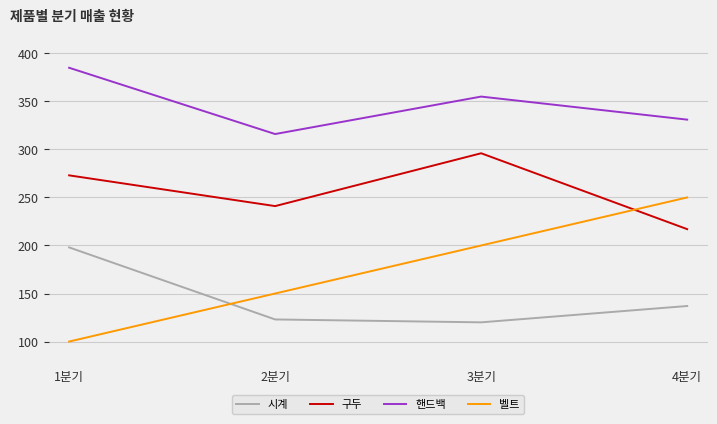

How many times do 시계 and 벨트 cross each other?

1